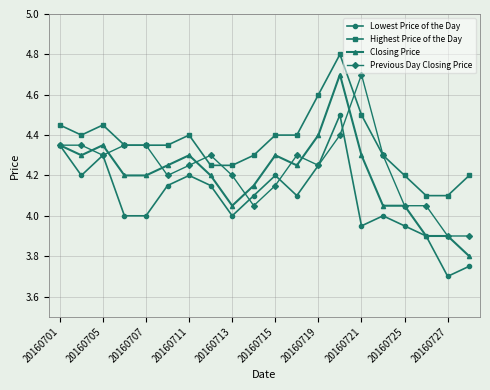

Which series has the widest spread of values?

Closing Price